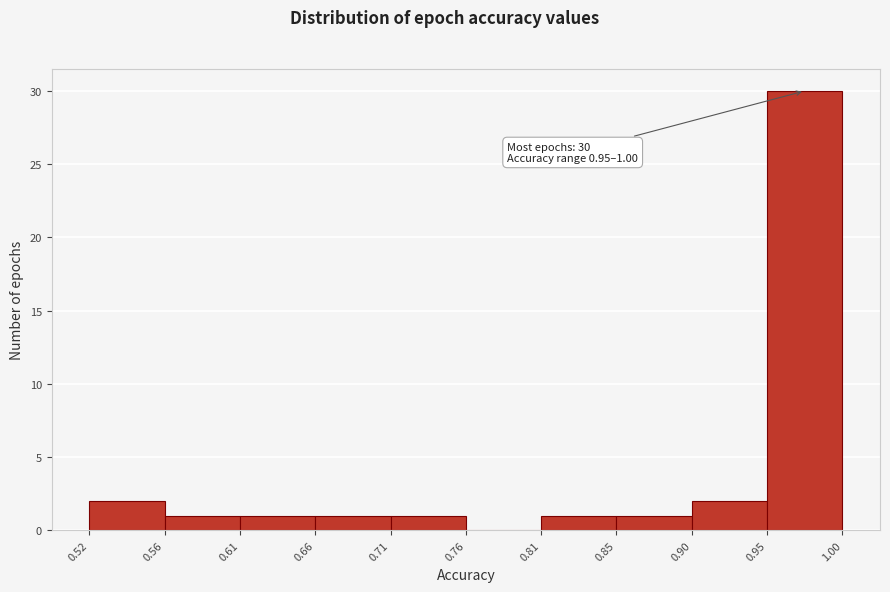

Over which range of the x-axis is the bar tallest?

0.95 to 1.00